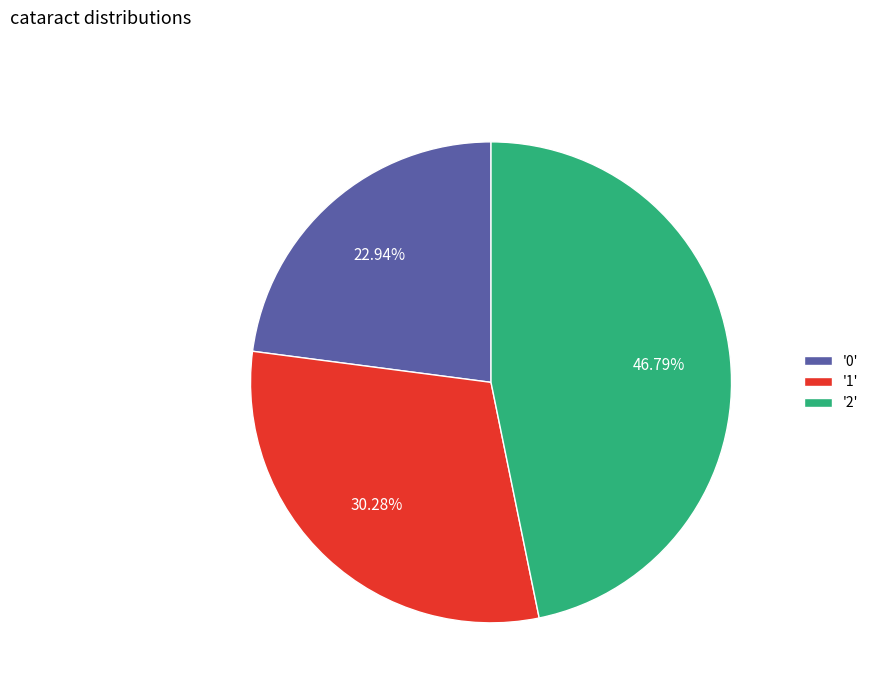

Combined, do '2' and '1' account for over 50%?

Yes